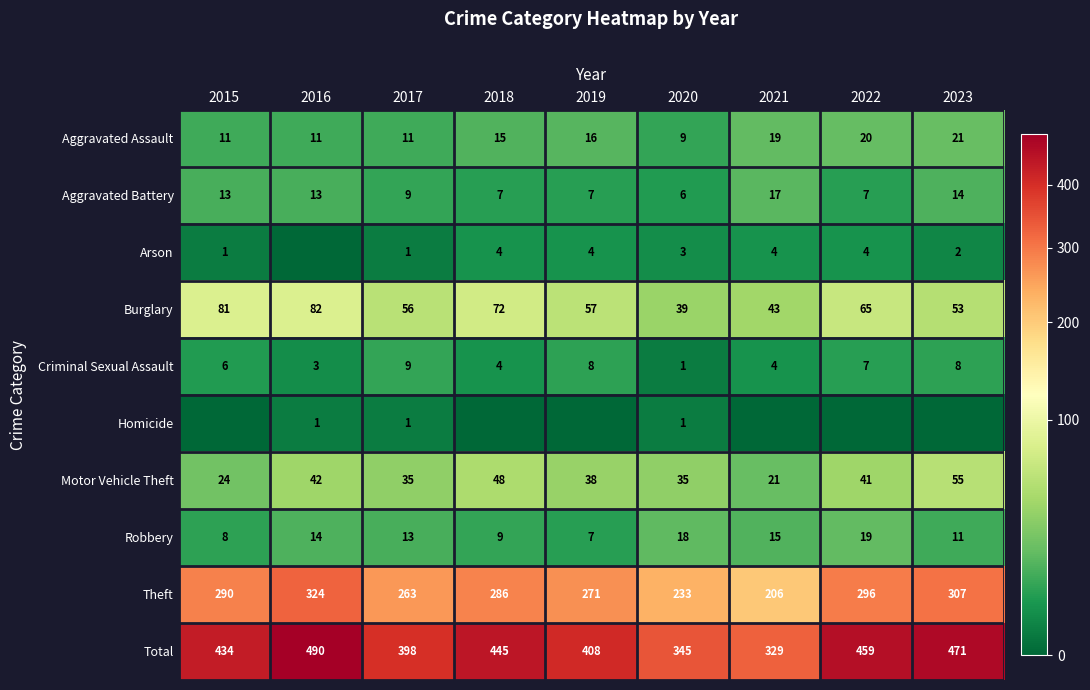

What is the difference between the Criminal Sexual Assault values at 2019 and 2022?

1